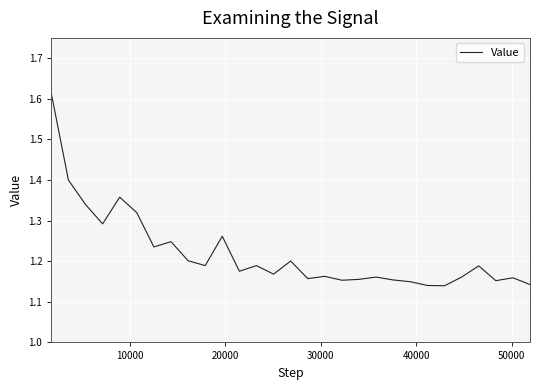

What is the difference between the maximum and minimum values?

0.5